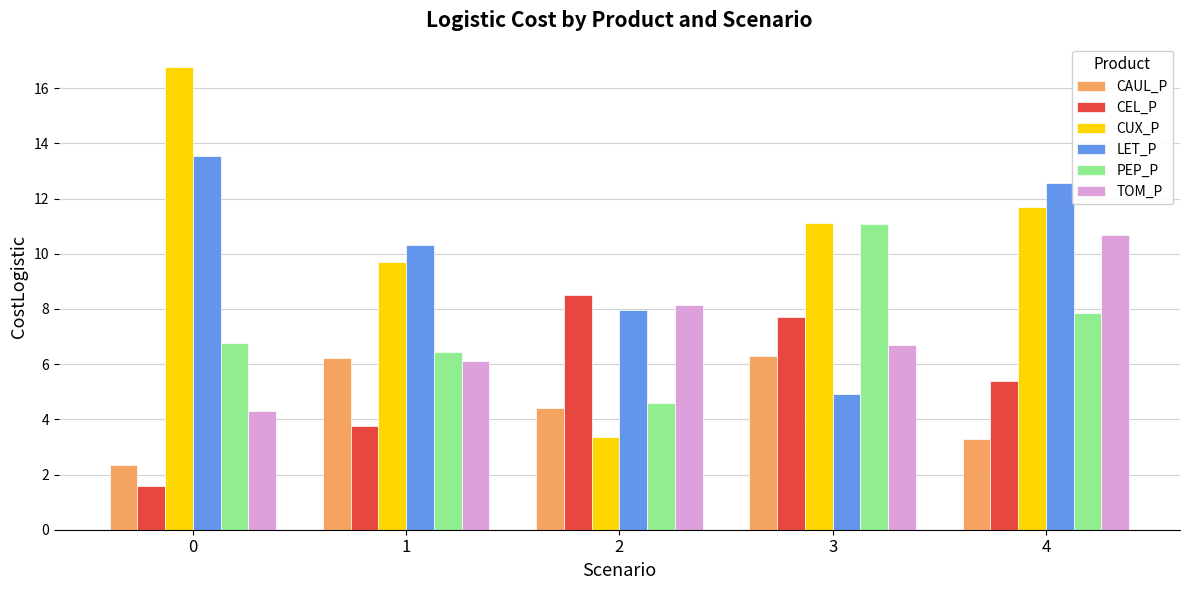

Are the bars grouped side by side (vs. stacked)?

Yes